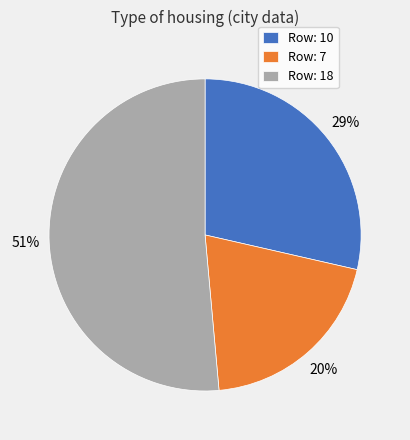

To the nearest percent, what is the difference between the largest and smallest slice percentages?

31%